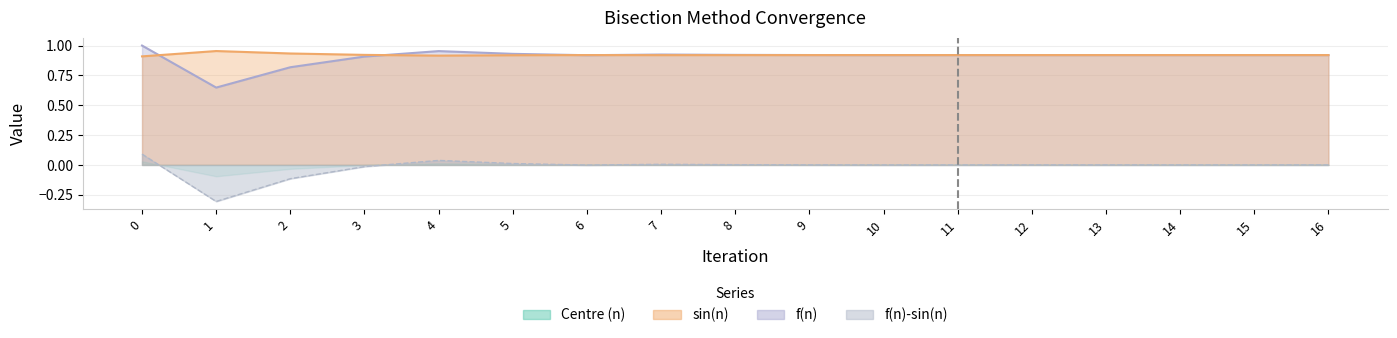

The f(n) series shows -0.3 at 1. True or false?

True